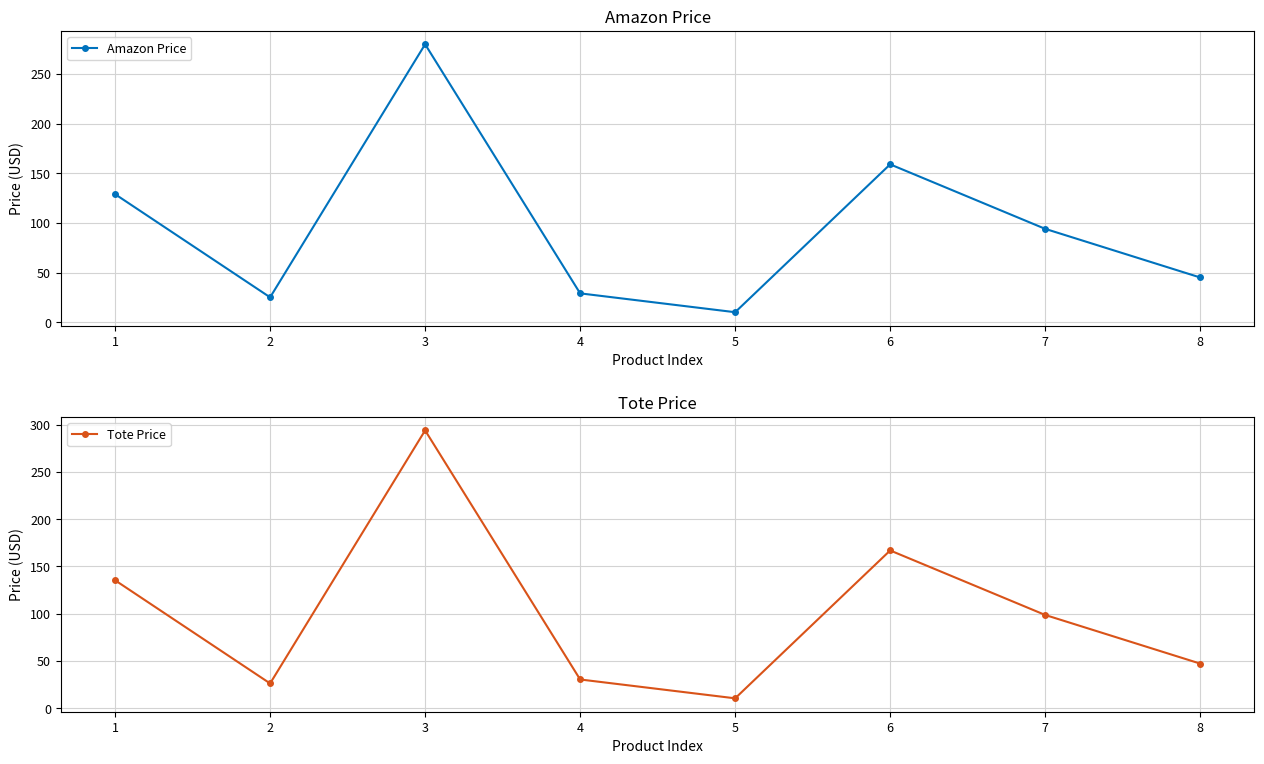

At how many categories does at least one series exceed 197?

1